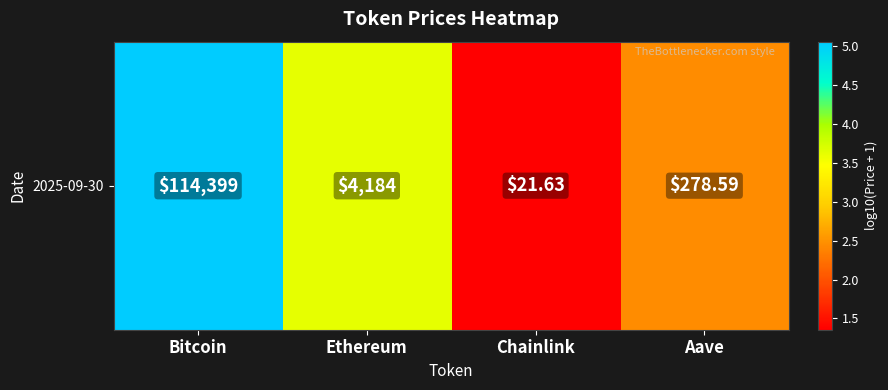

What is the difference between the values at Bitcoin and Ethereum?

1.4